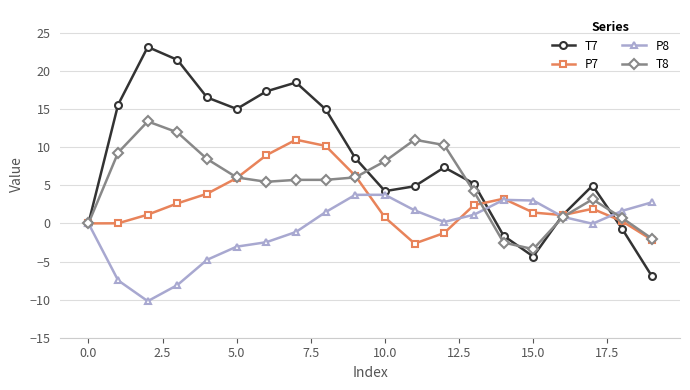

Which series has the largest range (max minus min)?

T7